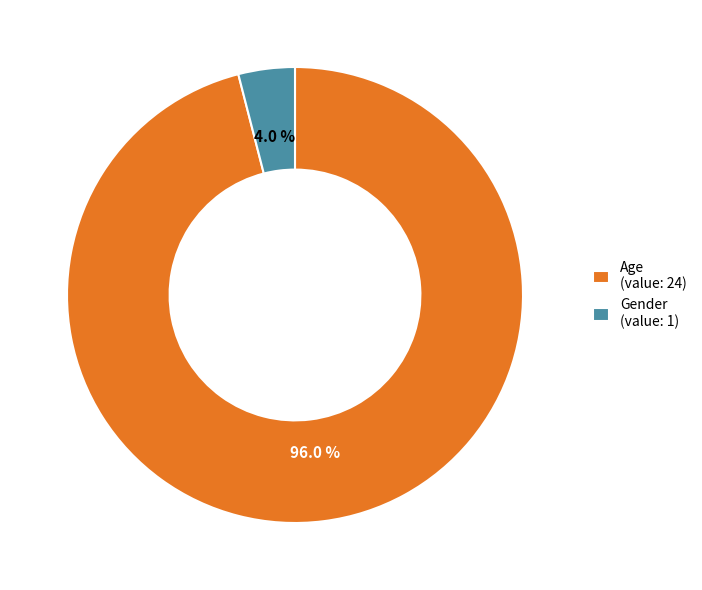

To the nearest percent, what portion does Age represent?

96%